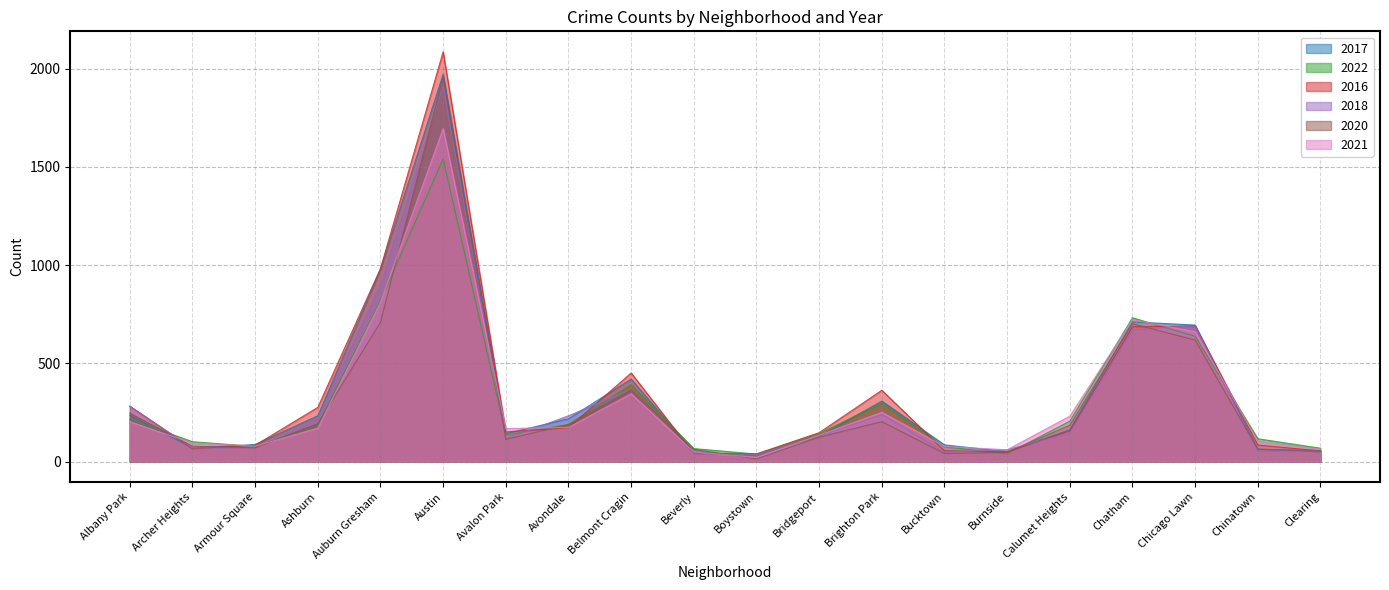

Which series changed the most between Archer Heights and Avalon Park?

2016